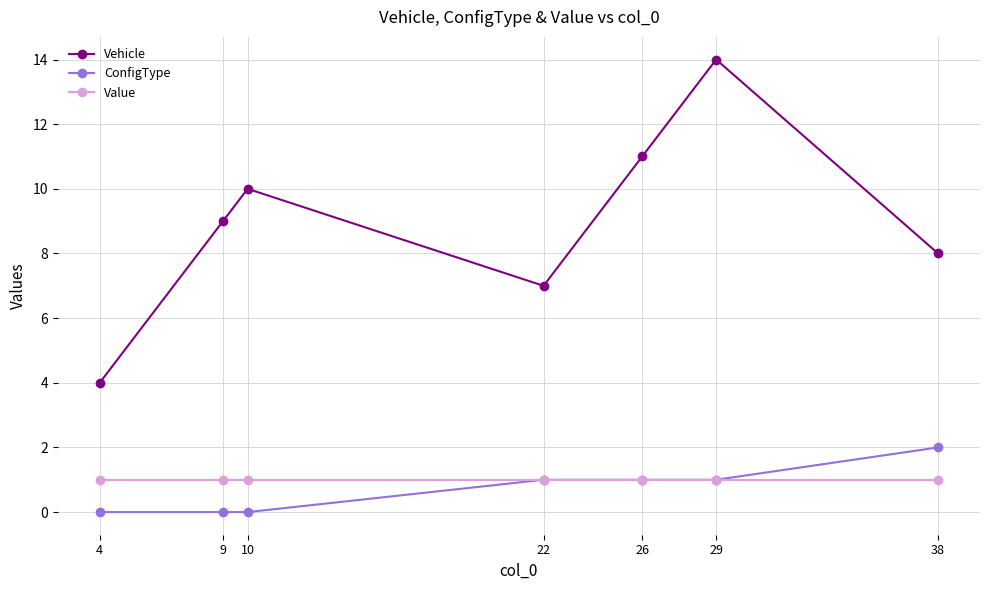

Where is the first local minimum for Vehicle?

22